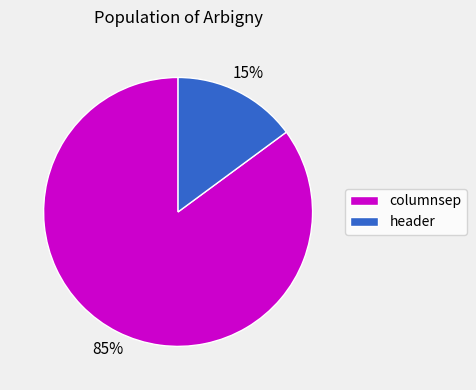

Does columnsep account for over 50% of the chart?

Yes